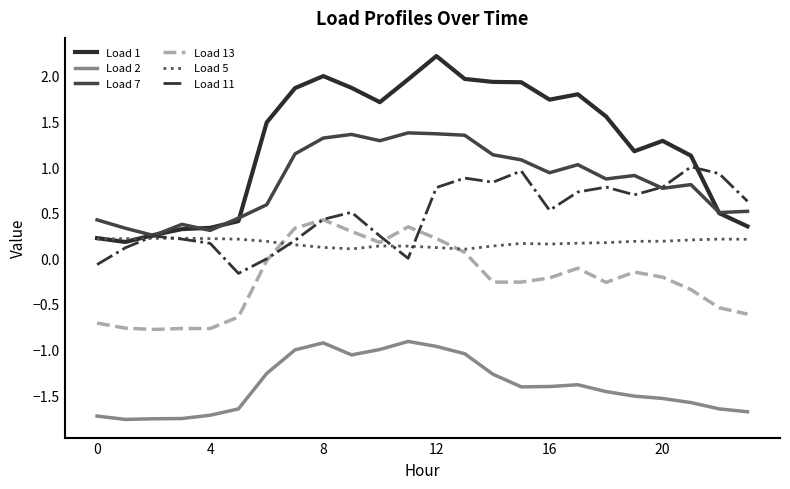

Which series has the widest spread of values?

Load 1